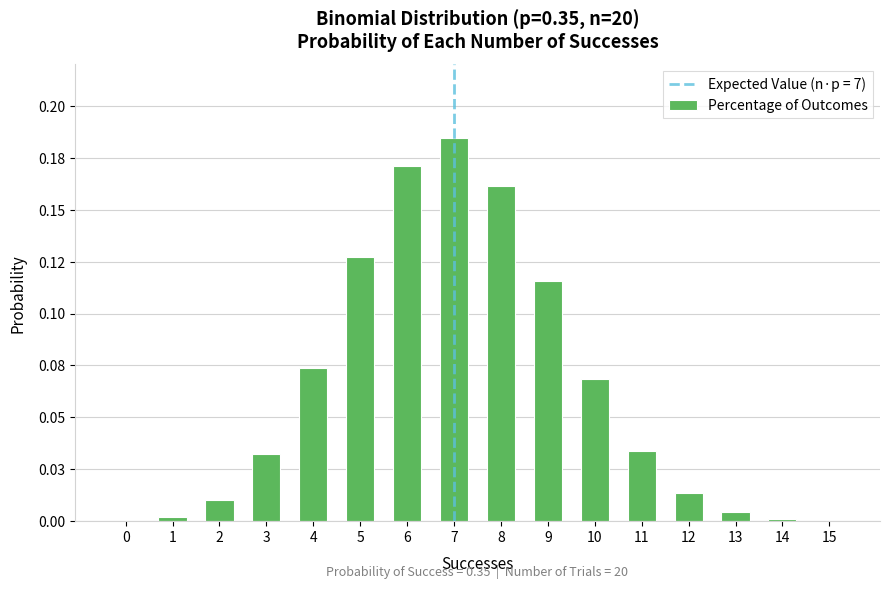

The value at 8 is 0.2. True or false?

True